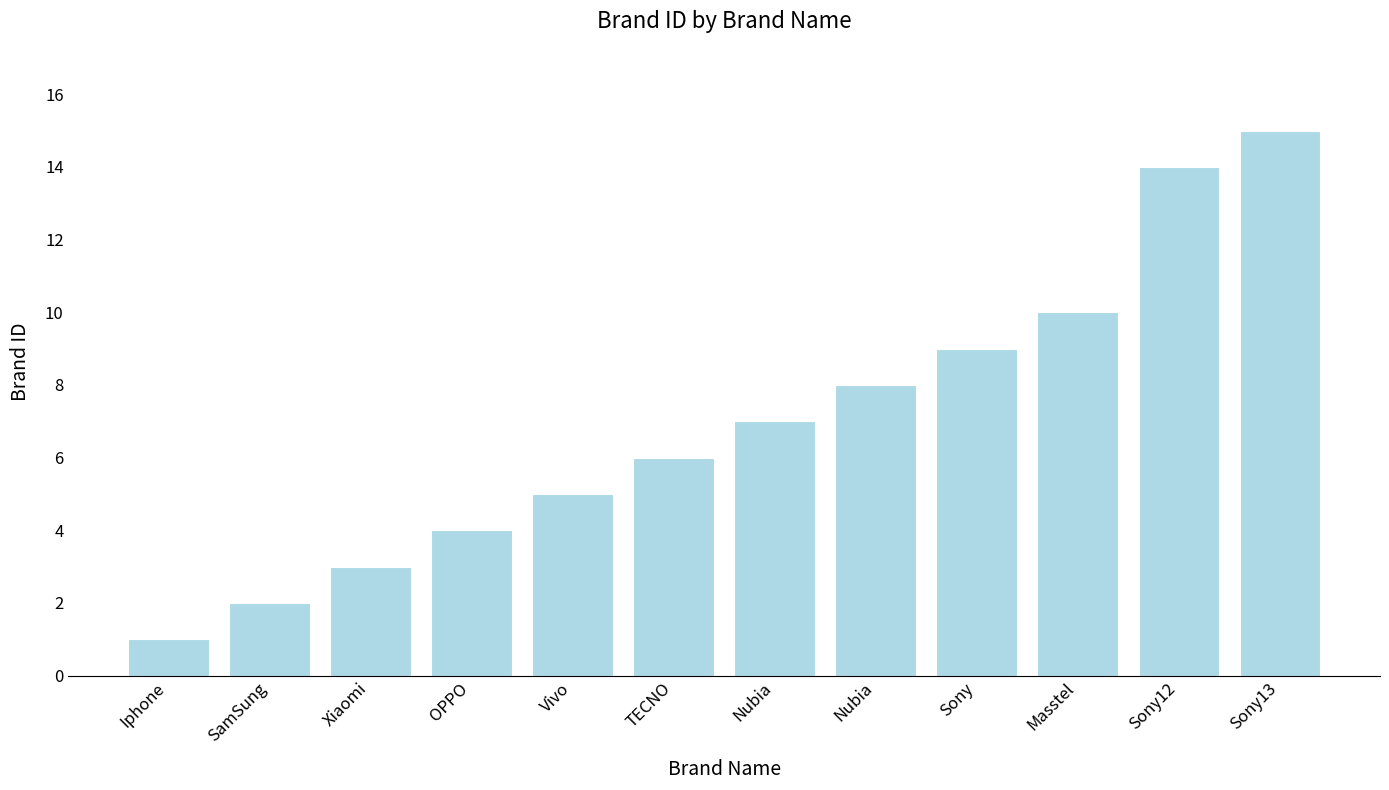

Does the chart contain any negative values?

No